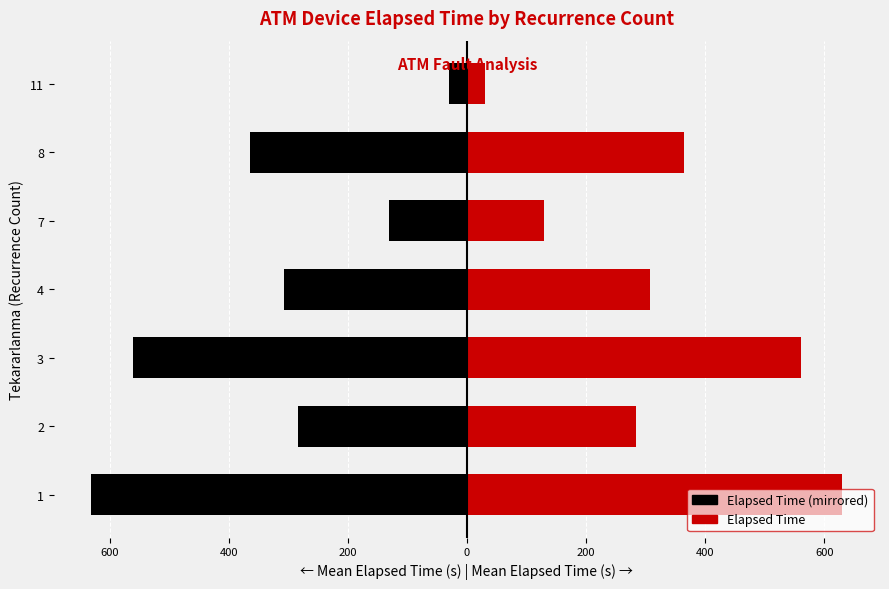

The Left (Black) series shows -147.2 at 4. True or false?

False